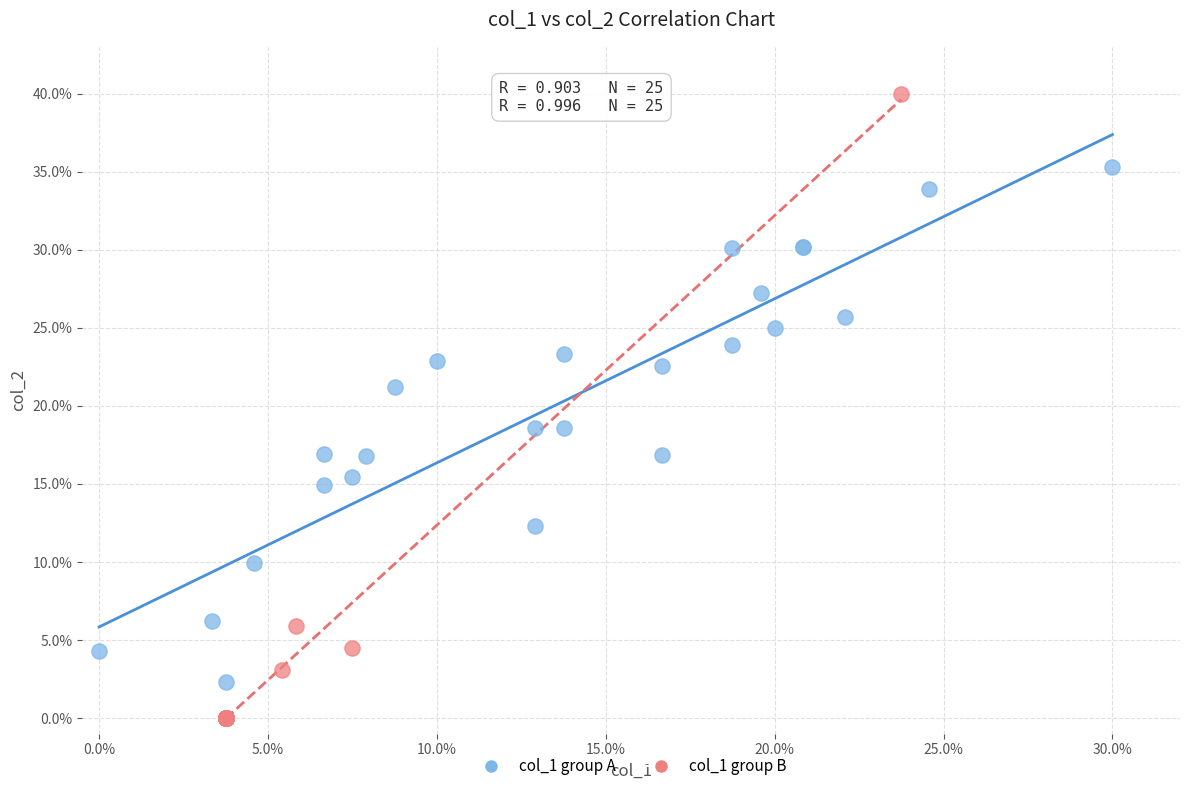

What are all the series names shown in the legend?

col_1 group A, col_1 group B